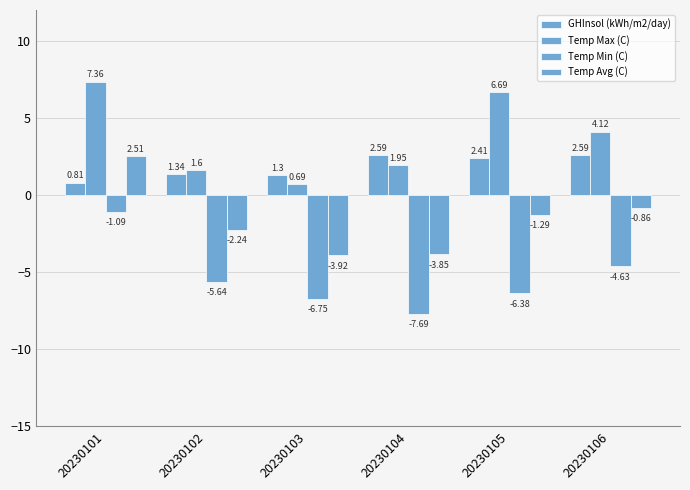

Reading left to right, what are all the values shown in this chart?

GHInsol (kWh/m2/day): 0.8	1.3	1.3	2.6	2.4	2.6
Temp Max (C): 7.4	1.6	0.7	1.9	6.7	4.1
Temp Min (C): -1.1	-5.6	-6.8	-7.7	-6.4	-4.6
Temp Avg (C): 2.5	-2.2	-3.9	-3.9	-1.3	-0.9